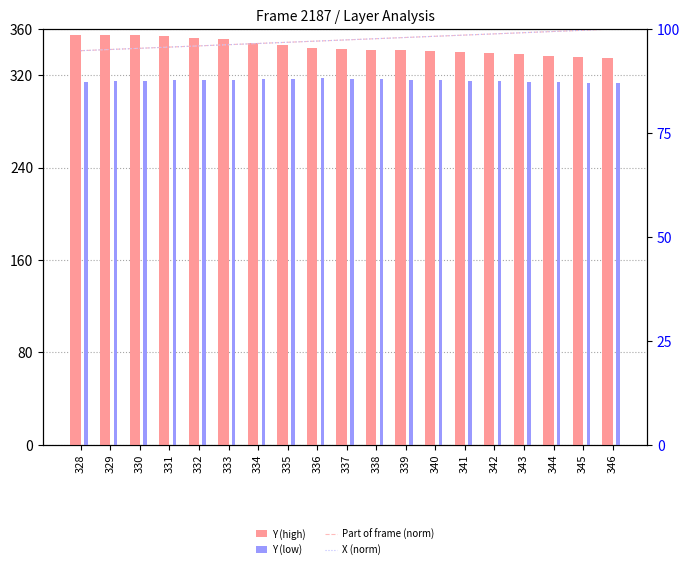

What is the greatest value displayed?

355.0